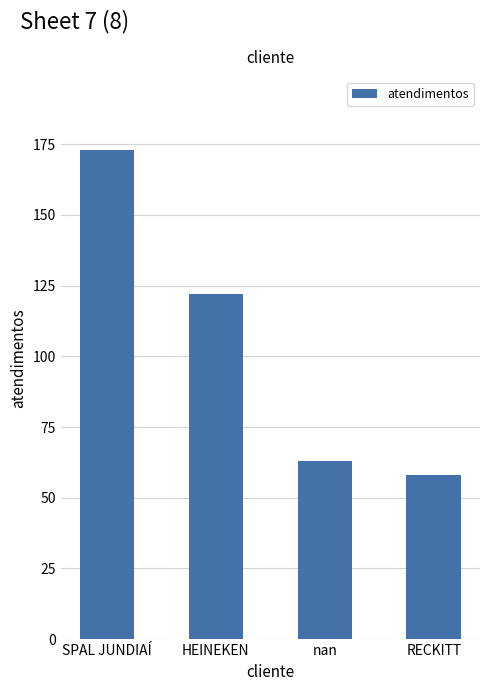

Between SPAL JUNDIAÍ and RECKITT, which is larger?

SPAL JUNDIAÍ